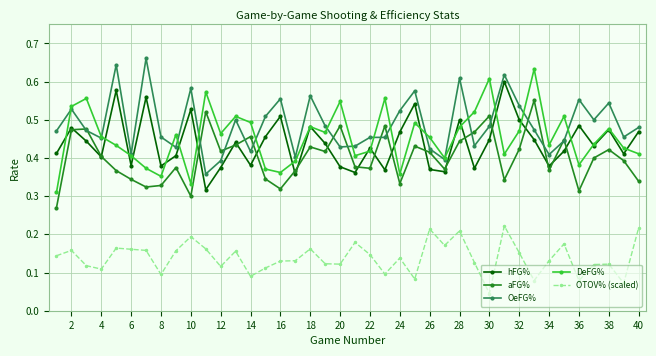

True or false: DeFG% and OTOV% (scaled) intersect in this chart.

False